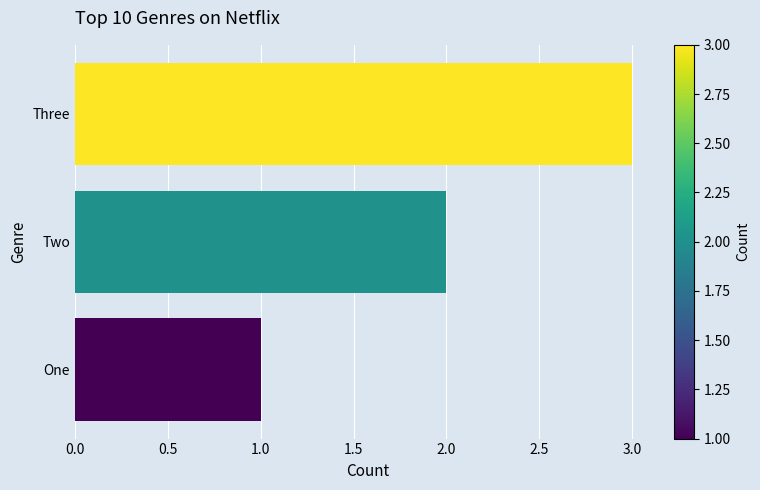

The value at Two is 2. True or false?

True